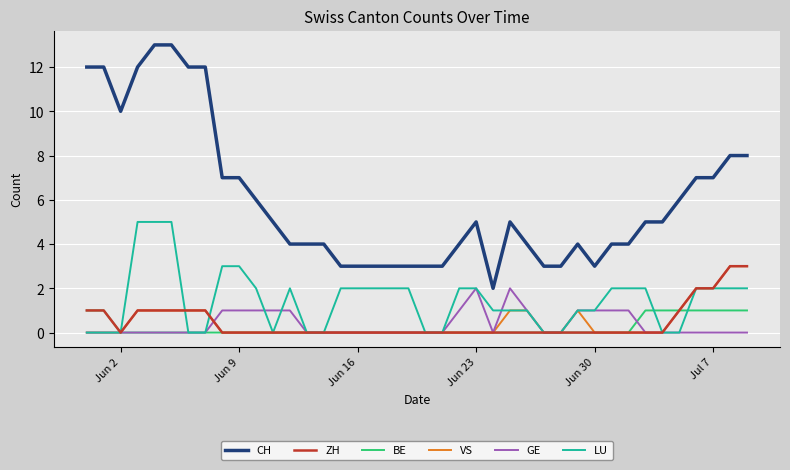

What is the highest value of the CH series?

13